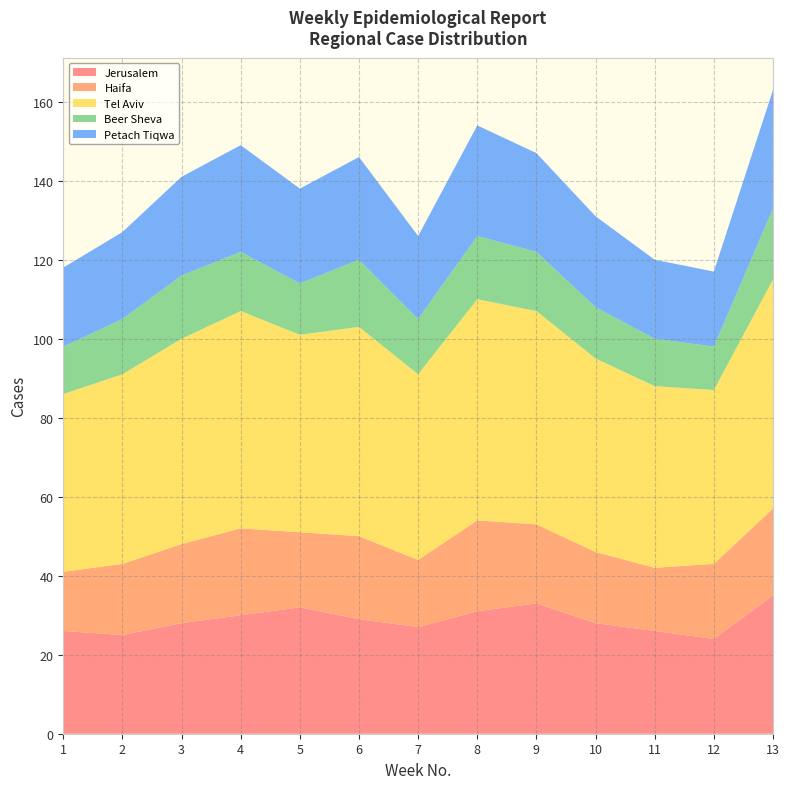

Reading left to right, transcribe all the data shown in this chart.

Jerusalem: 1=26	2=25	3=28	4=30	5=32	6=29	7=27	8=31	9=33	10=28	11=26	12=24	13=35
Haifa: 1=15	2=18	3=20	4=22	5=19	6=21	7=17	8=23	9=20	10=18	11=16	12=19	13=22
Tel Aviv: 1=45	2=48	3=52	4=55	5=50	6=53	7=47	8=56	9=54	10=49	11=46	12=44	13=58
Beer Sheva: 1=12	2=14	3=16	4=15	5=13	6=17	7=14	8=16	9=15	10=13	11=12	12=11	13=18
Petach Tiqwa: 1=20	2=22	3=25	4=27	5=24	6=26	7=21	8=28	9=25	10=23	11=20	12=19	13=30